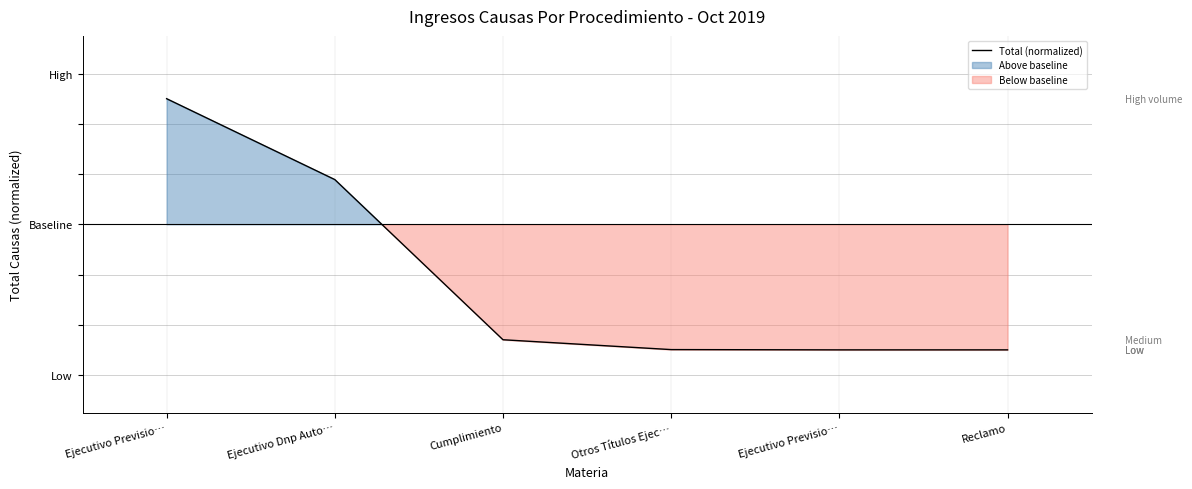

What is the smallest value displayed?

-1.0